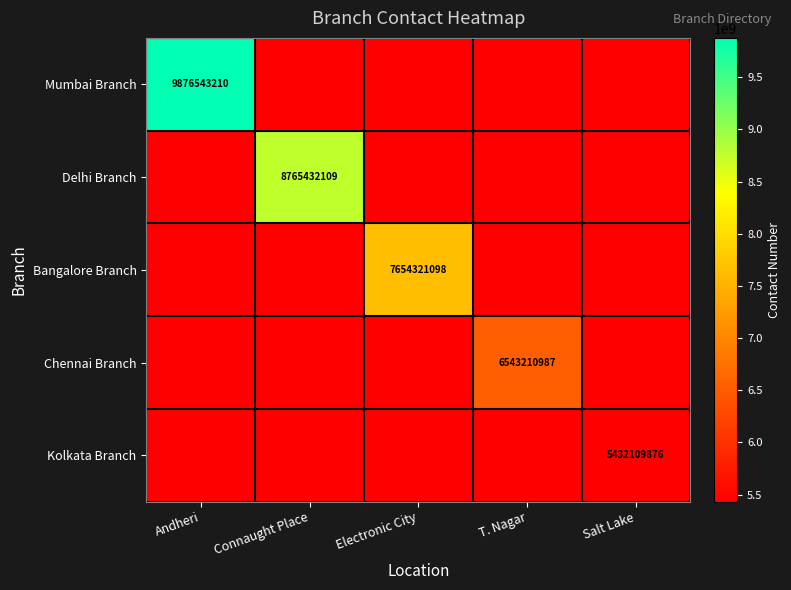

True or false: Chennai Branch has a value of 6543210987 at T. Nagar.

True